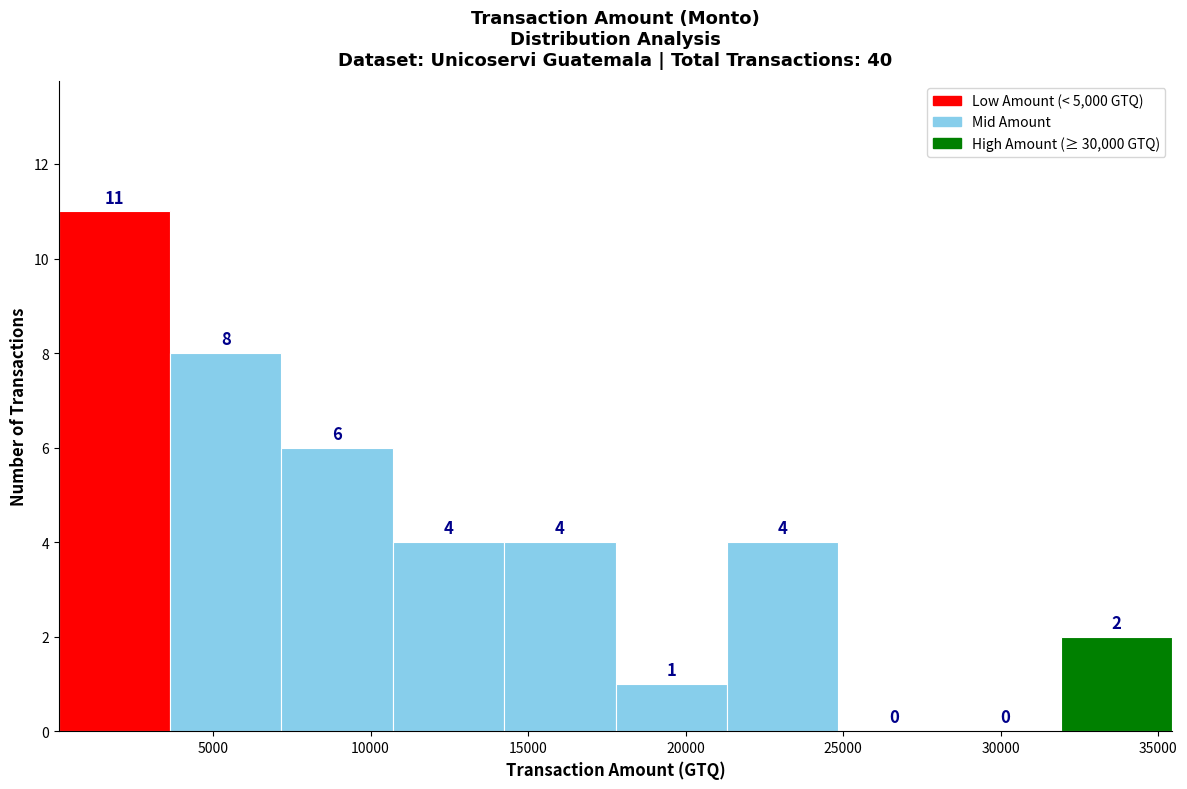

Over which range of the x-axis is the bar tallest?

0 to 3500